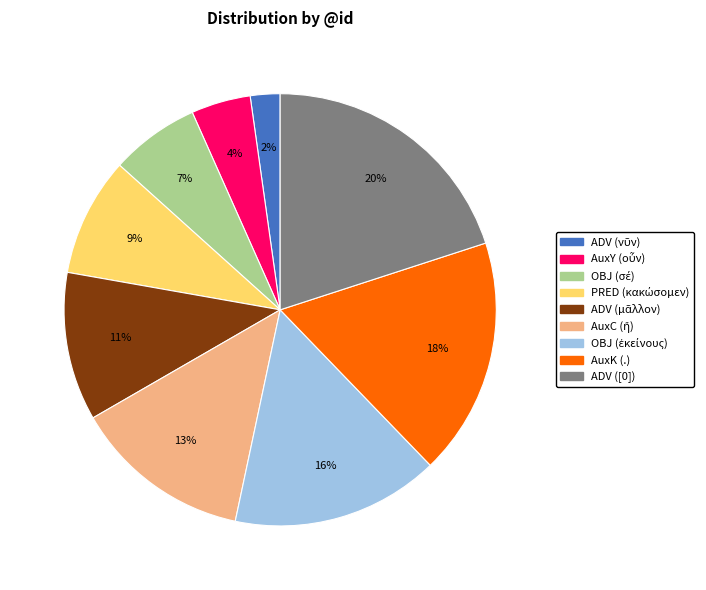

To the nearest percent, what portion does AuxK (.) represent?

18%